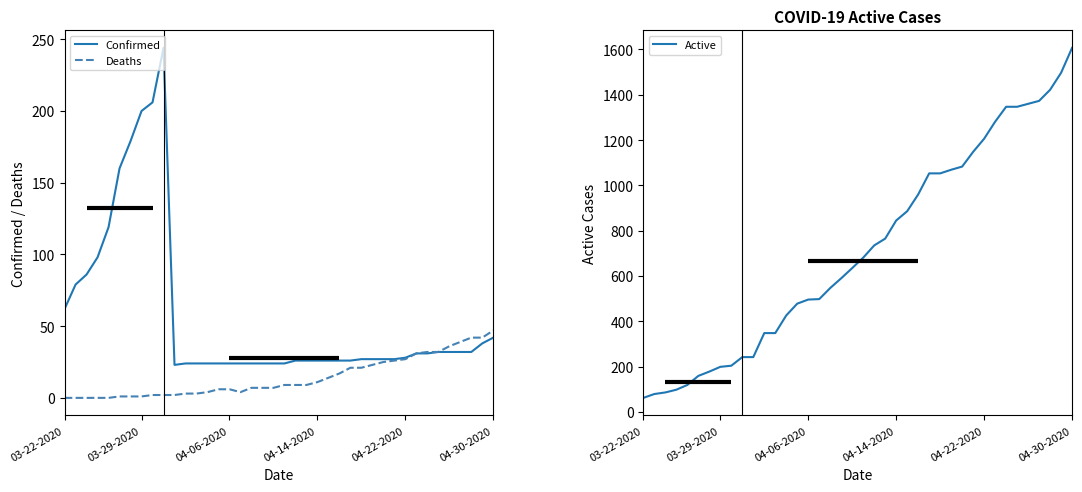

What is the highest value of the Confirmed series?

244